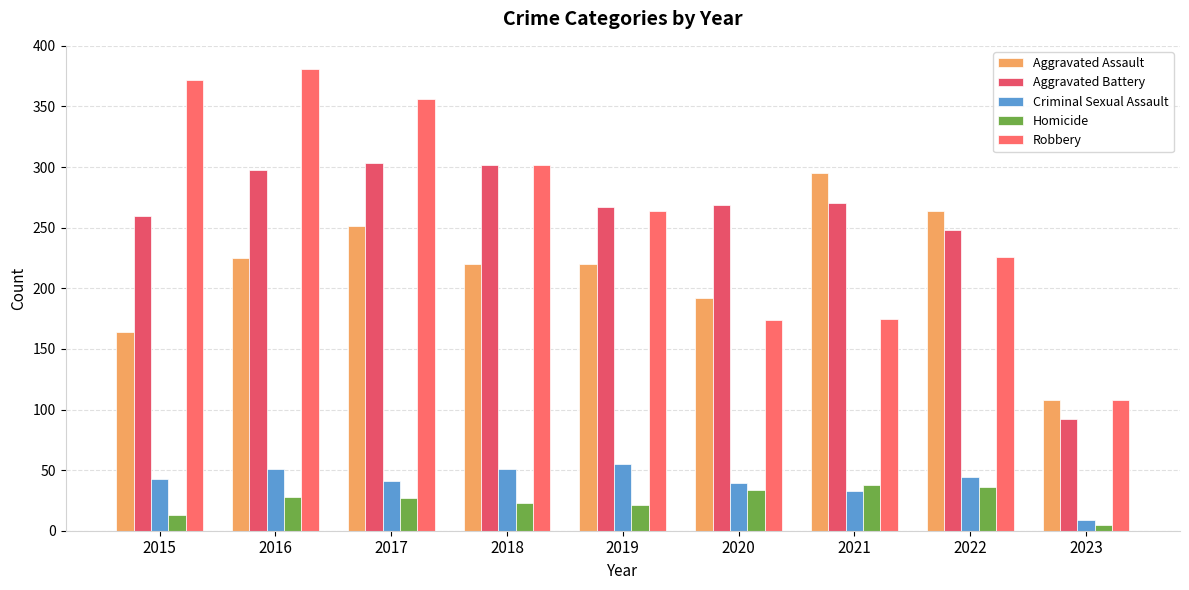

What is the sum of the Homicide values at 2018 and 2022?

59